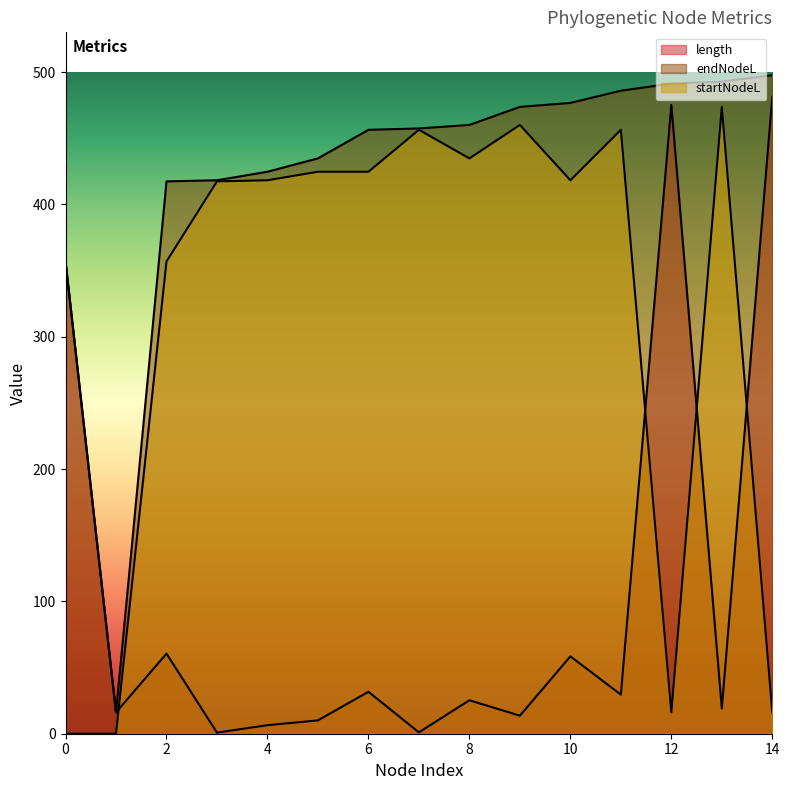

What is the maximum value shown in the chart?

497.6